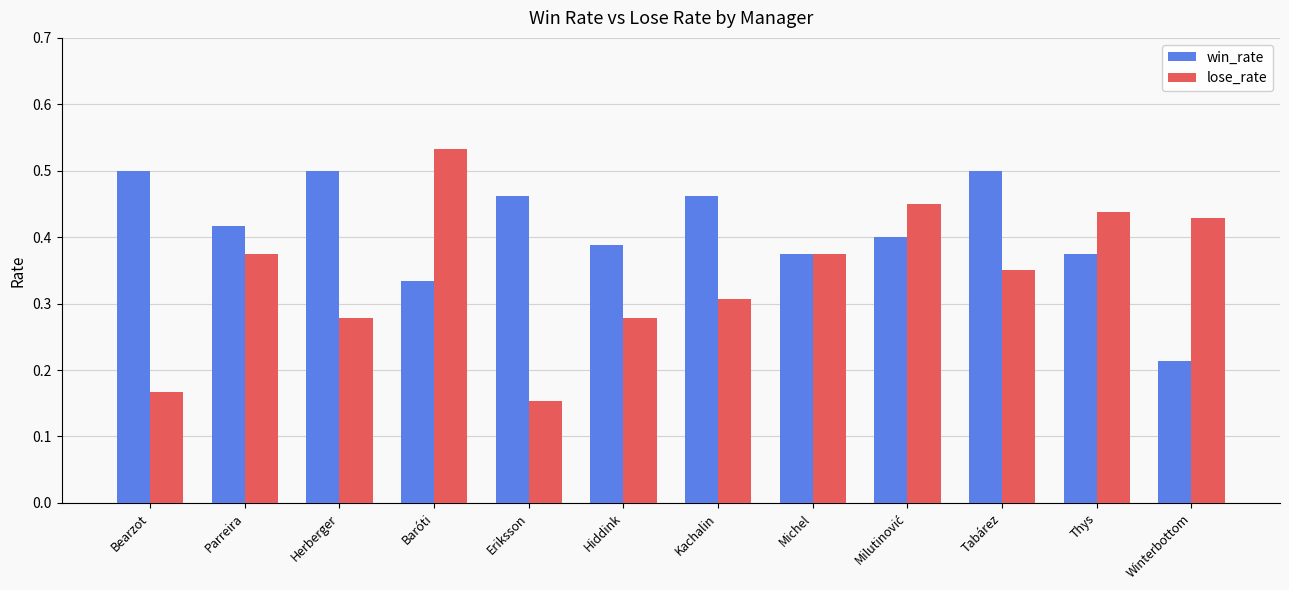

Which series has the largest range (max minus min)?

lose_rate